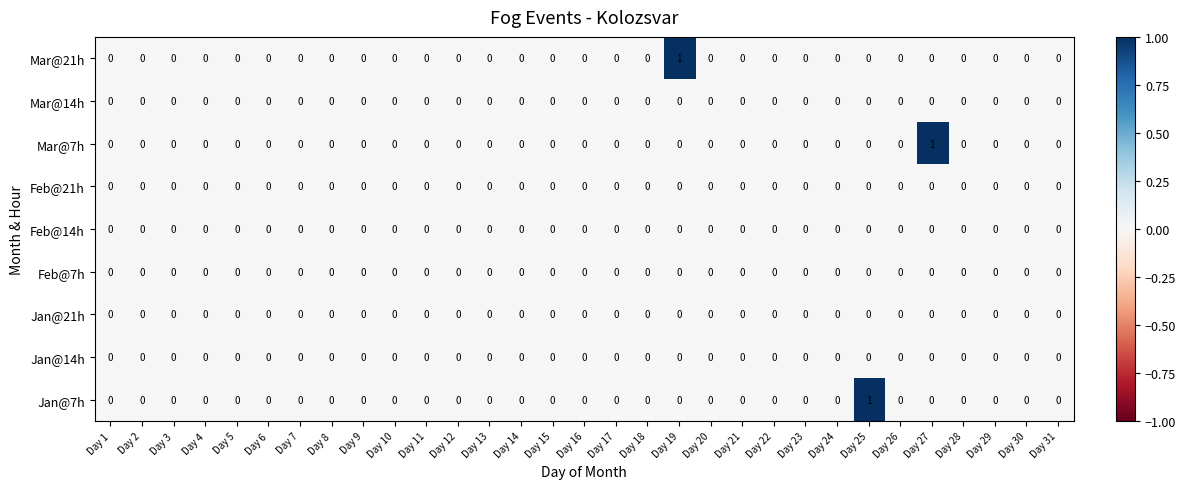

Count the number of categories in the chart.

31